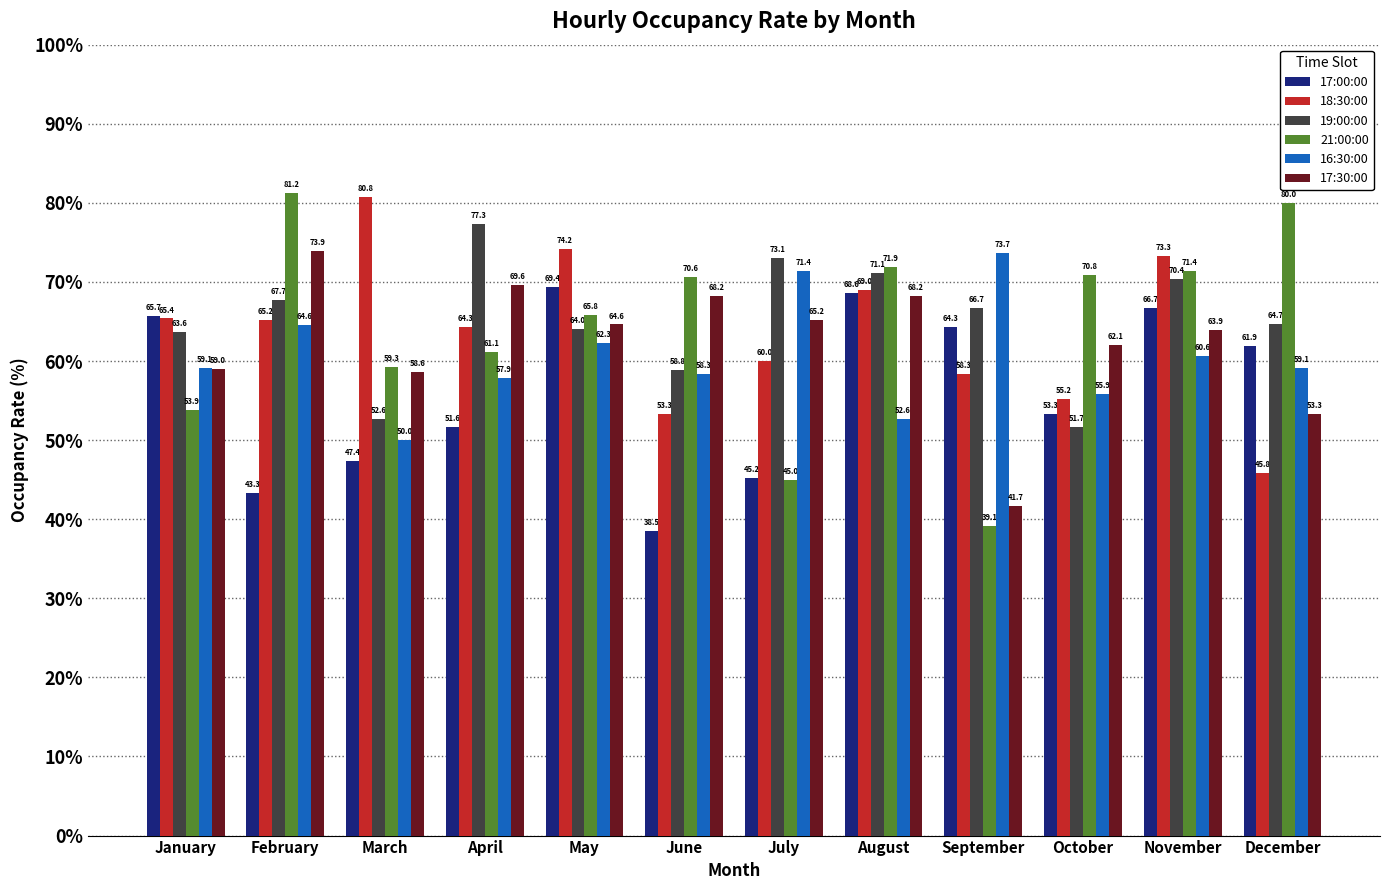

The 21:00:00 series shows 26.0 at February. True or false?

False